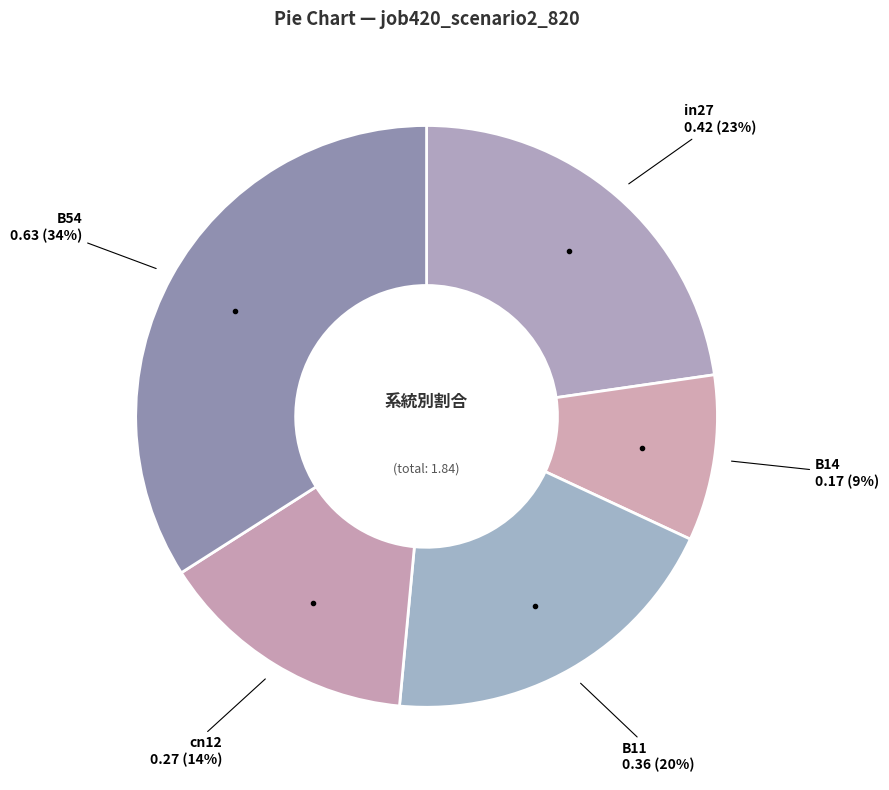

How many slices are in this pie chart?

5